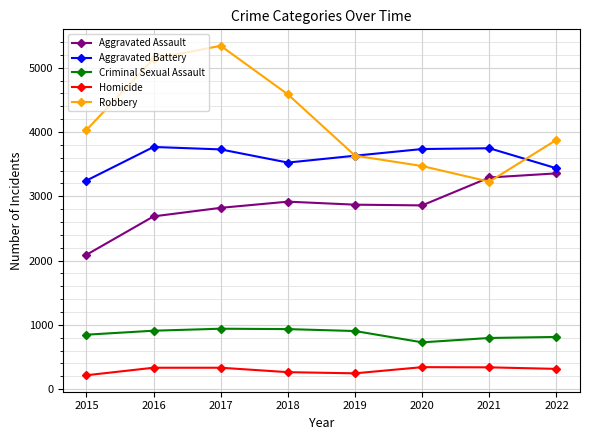

Which series has the largest range (max minus min)?

Robbery